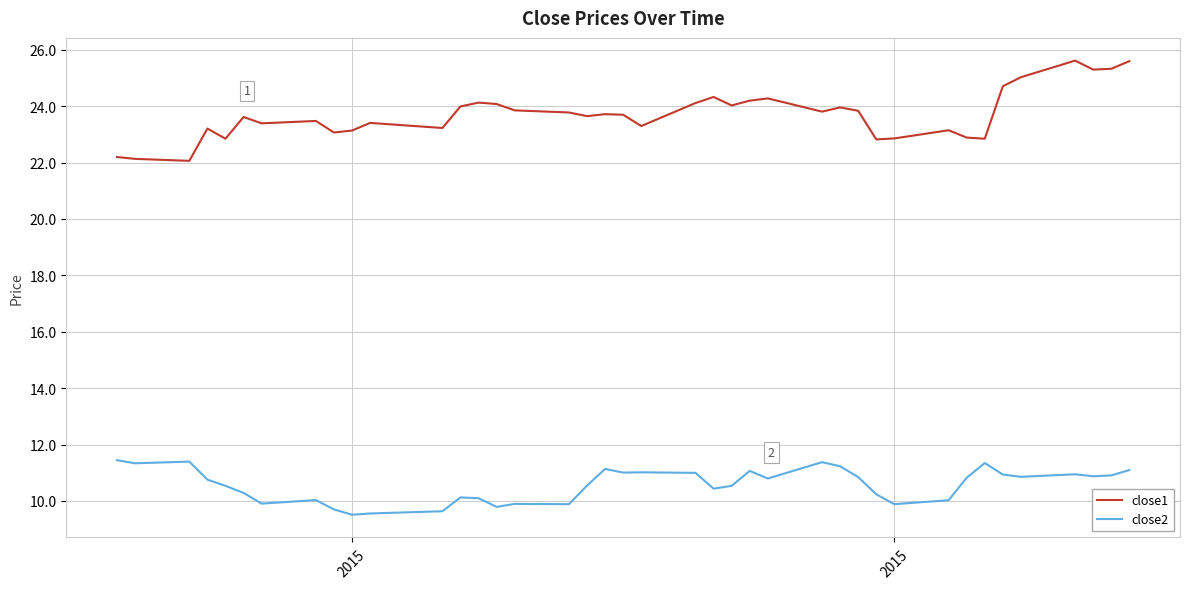

Which series has the largest total across all categories?

close1